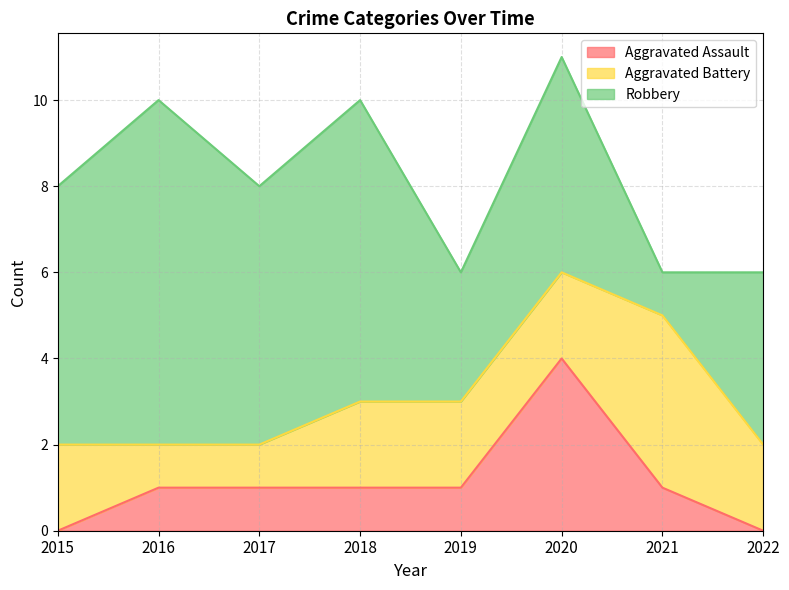

Reading left to right, what are all the values shown in this chart?

Aggravated Assault: 0	1	1	1	1	4	1	0
Aggravated Battery: 2	1	1	2	2	2	4	2
Robbery: 6	8	6	7	3	5	1	4